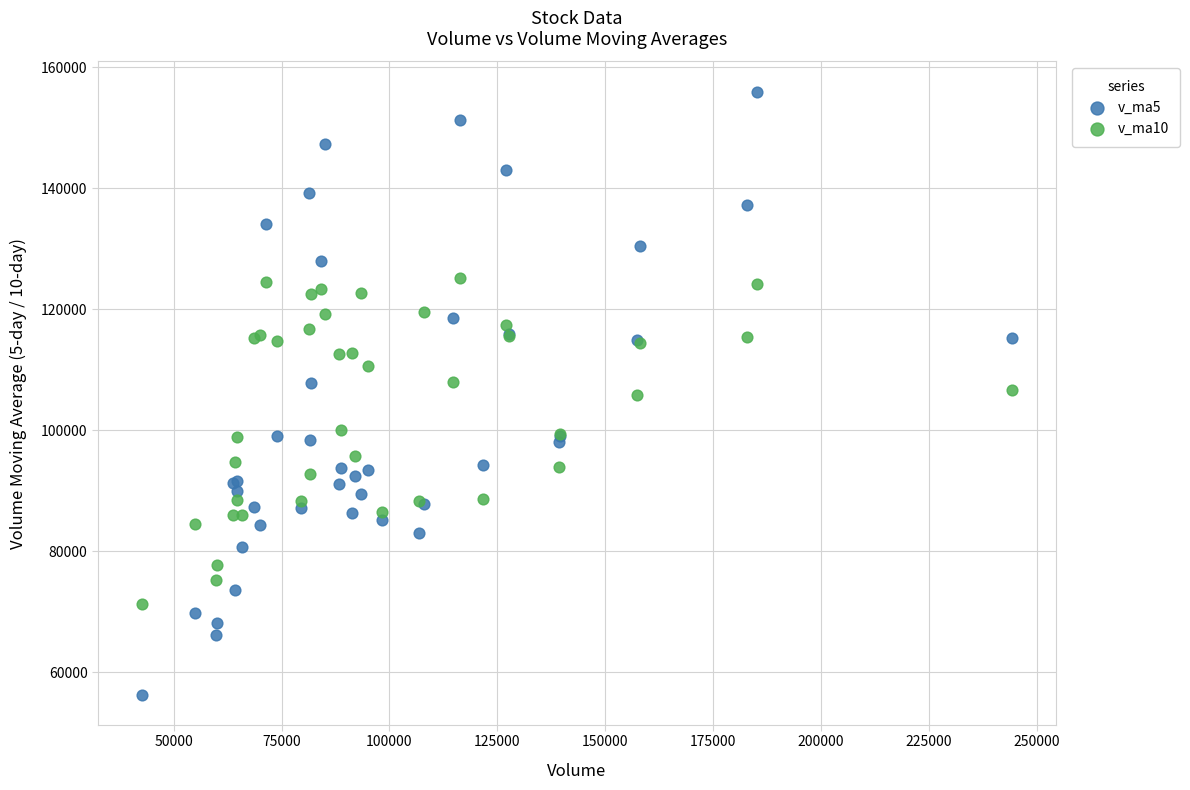

Which series contains the lowest Y value?

v_ma5